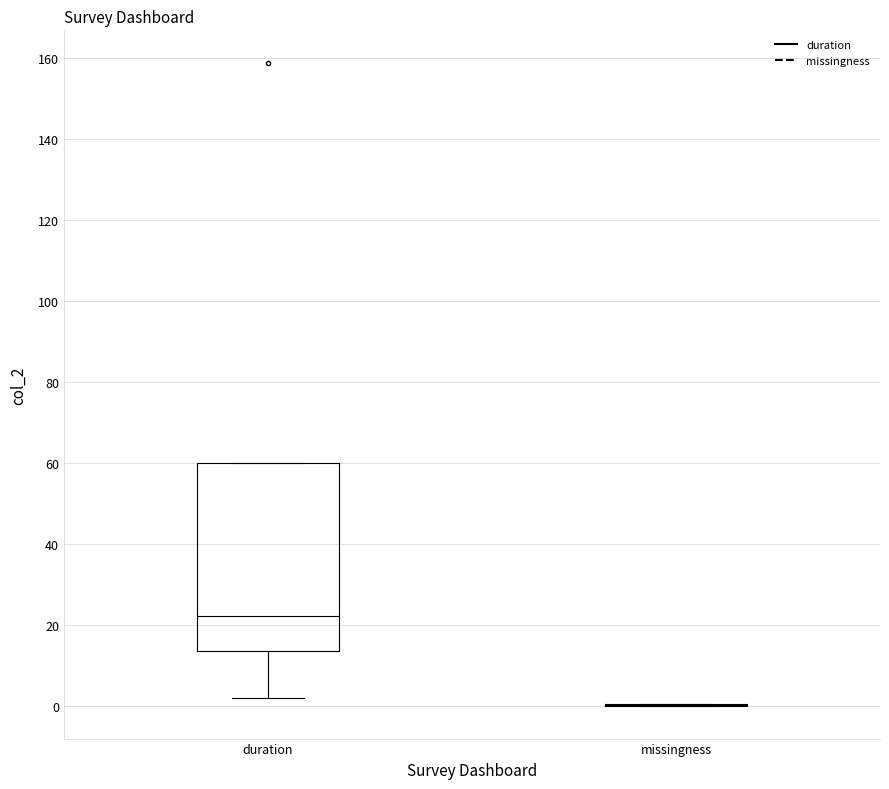

Reading left to right, transcribe this box plot: for each box, give where its median line is, the range the box spans, and where its two whiskers end, as read against the y-axis. The values are not printed on the chart, so give them approximately, as read against the axis.

duration: median 22, box 14 to 60, whiskers 2 to 60
missingness: box collapsed to a line at 0, whiskers 0 to 0